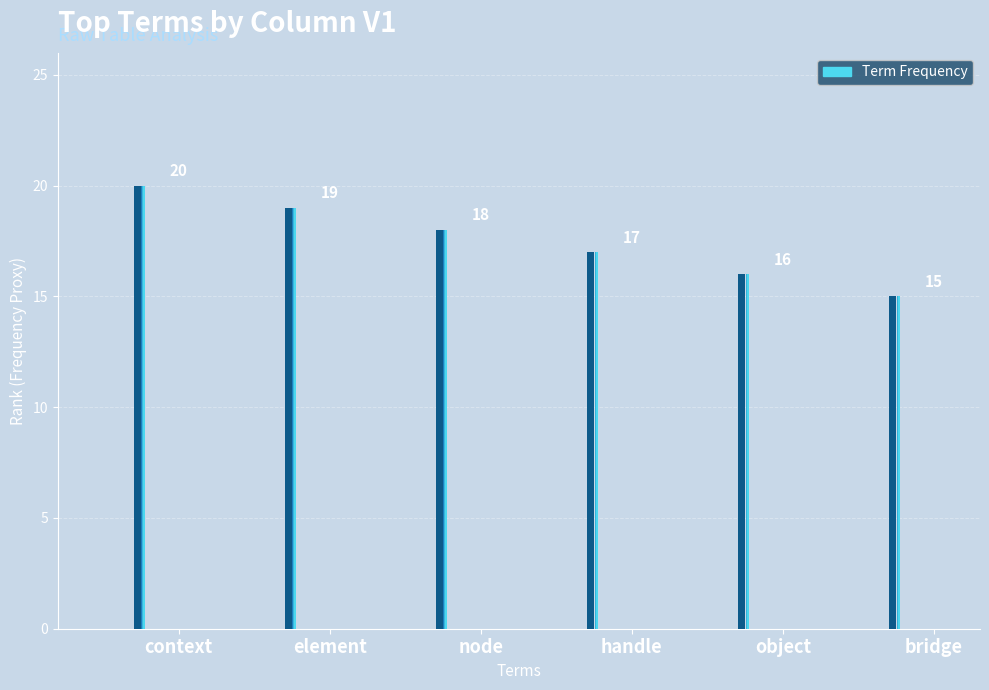

The chart shows a value of 11 at element. True or false?

False